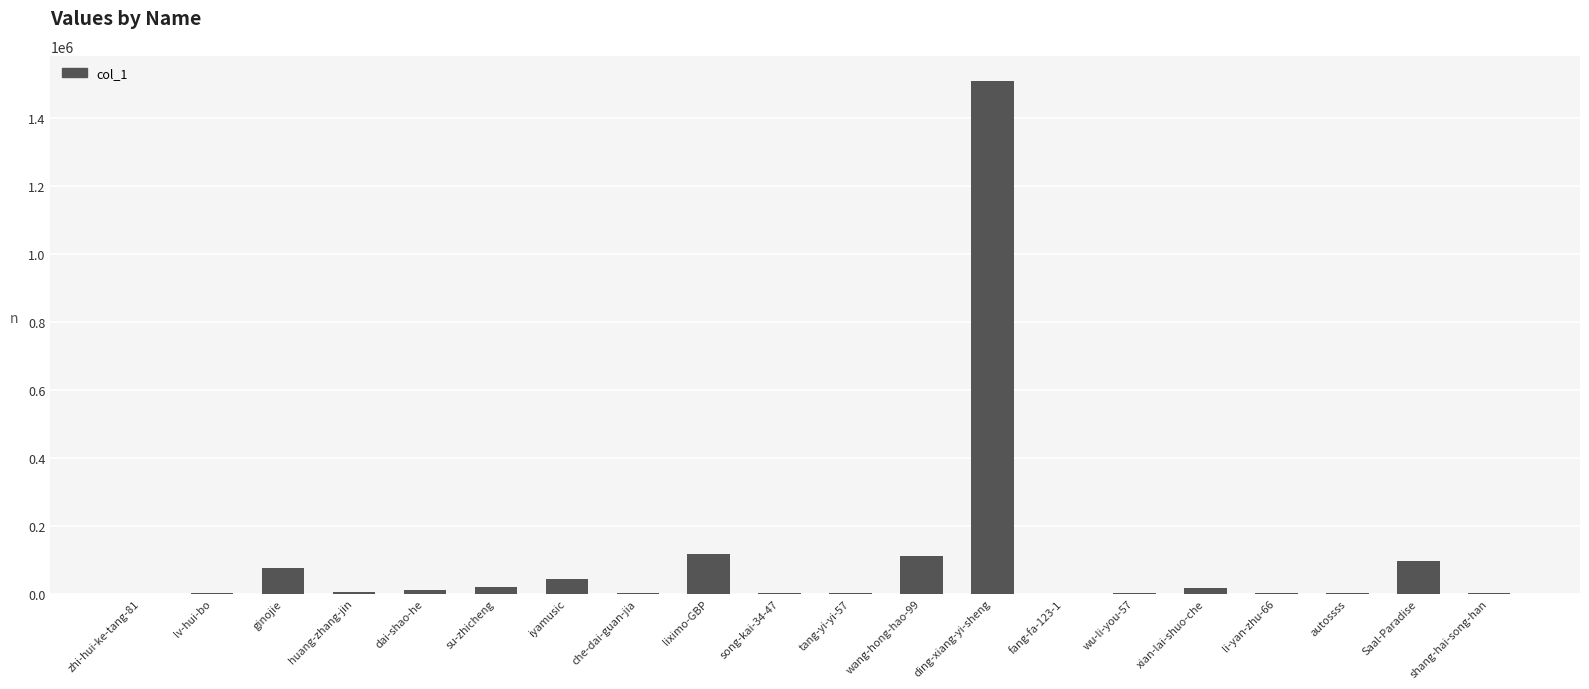

Which category has the highest value across all series?

ding-xiang-yi-sheng